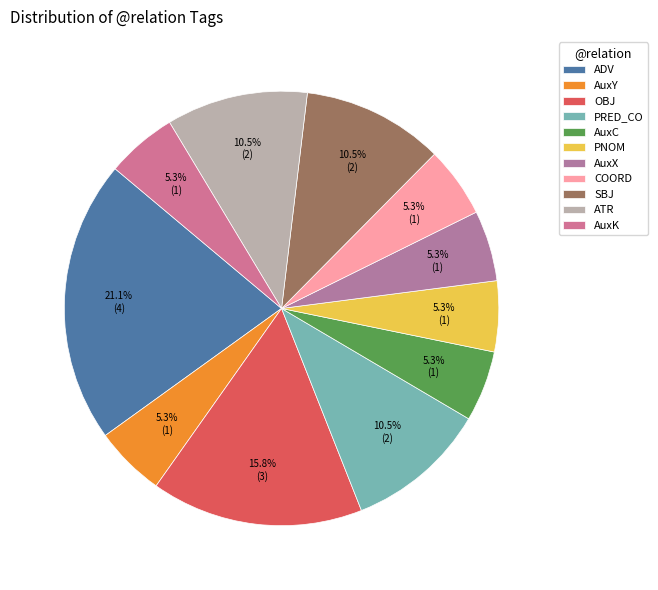

Combined, do ATR and COORD account for over 50%?

No